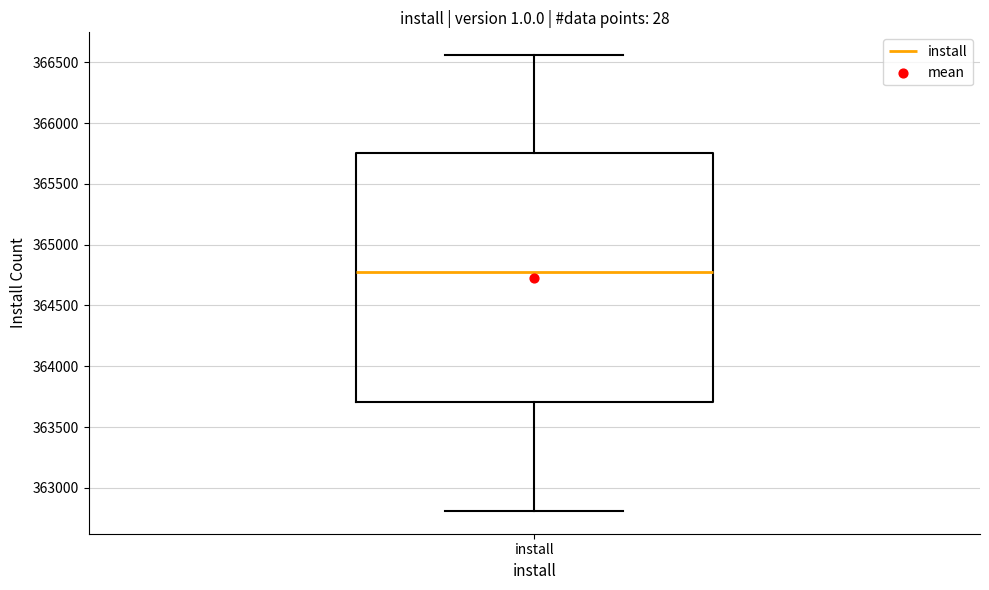

Where does the median line of the box for install sit on the y-axis? The values are not printed on the chart, so give them approximately, as read against the axis.

364800